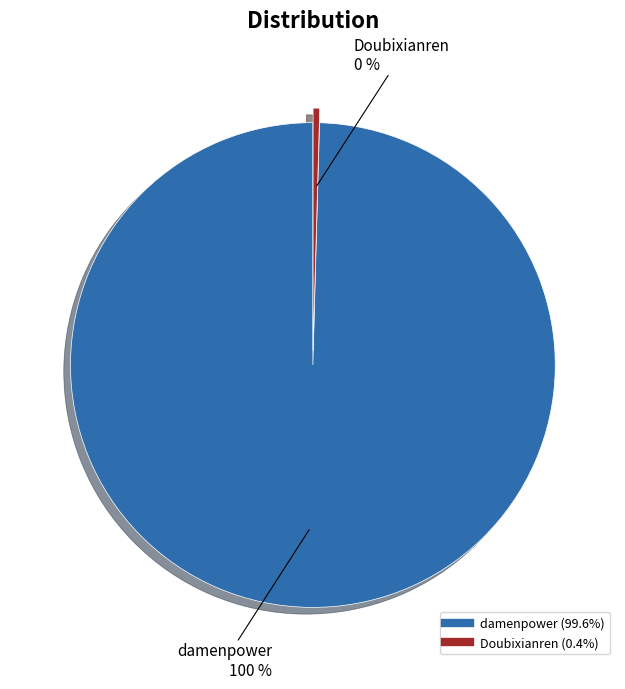

To the nearest percent, what is the combined percentage of Doubixianren and damenpower?

100%